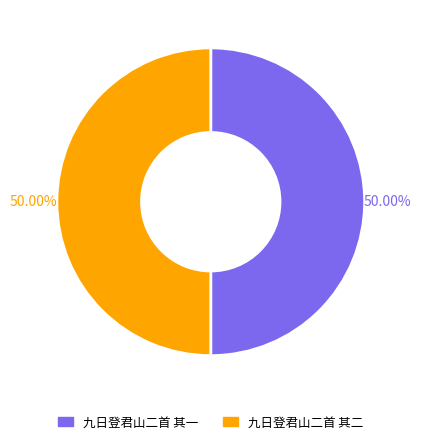

Count the number of slices in the pie.

2